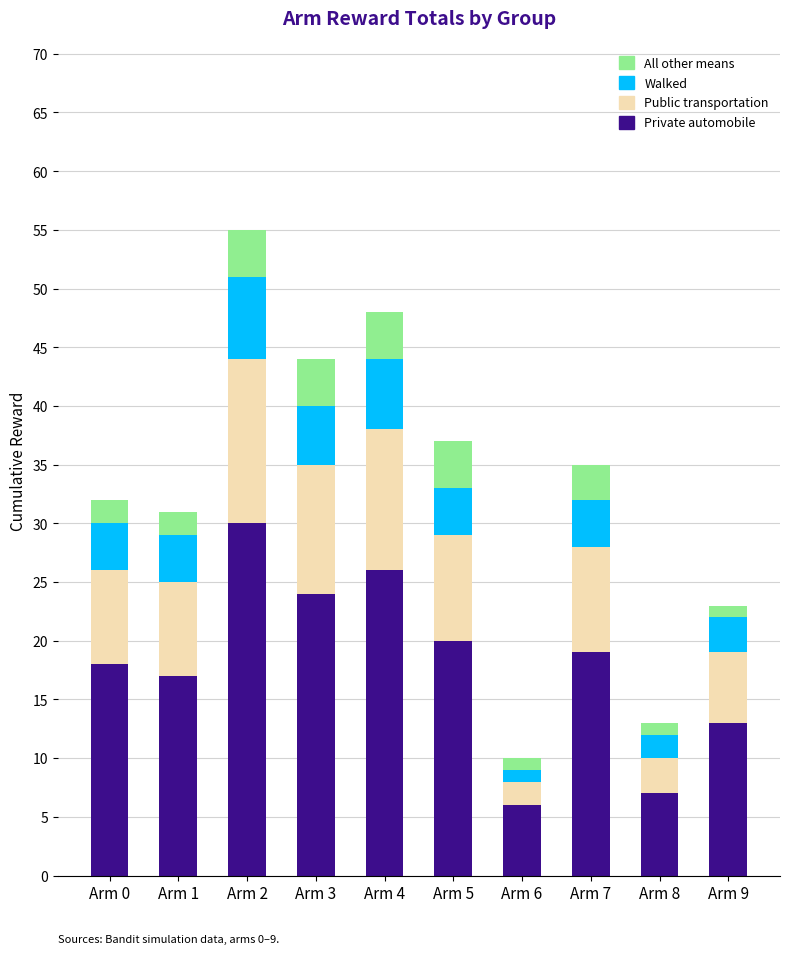

Which category has the highest value in the Private automobile series?

Arm 2